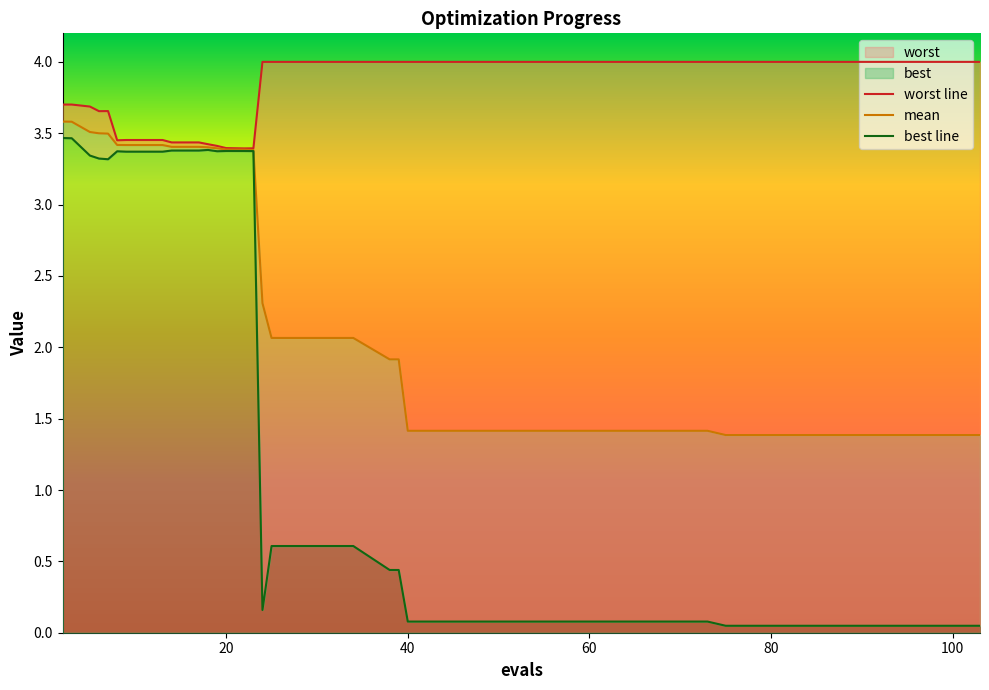

Where is worst nearest to the value 3?

22